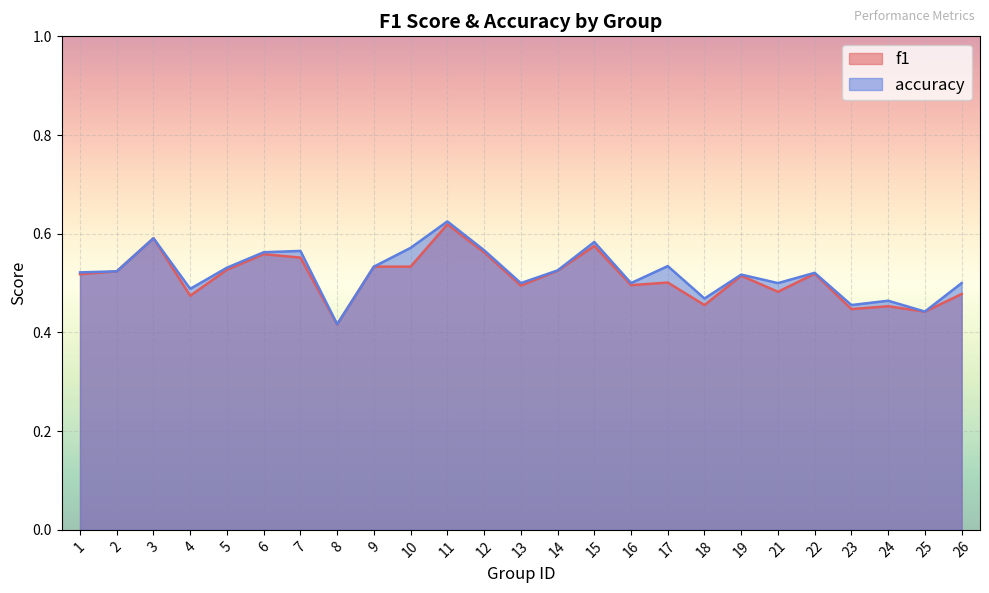

What is the maximum value for f1?

0.6